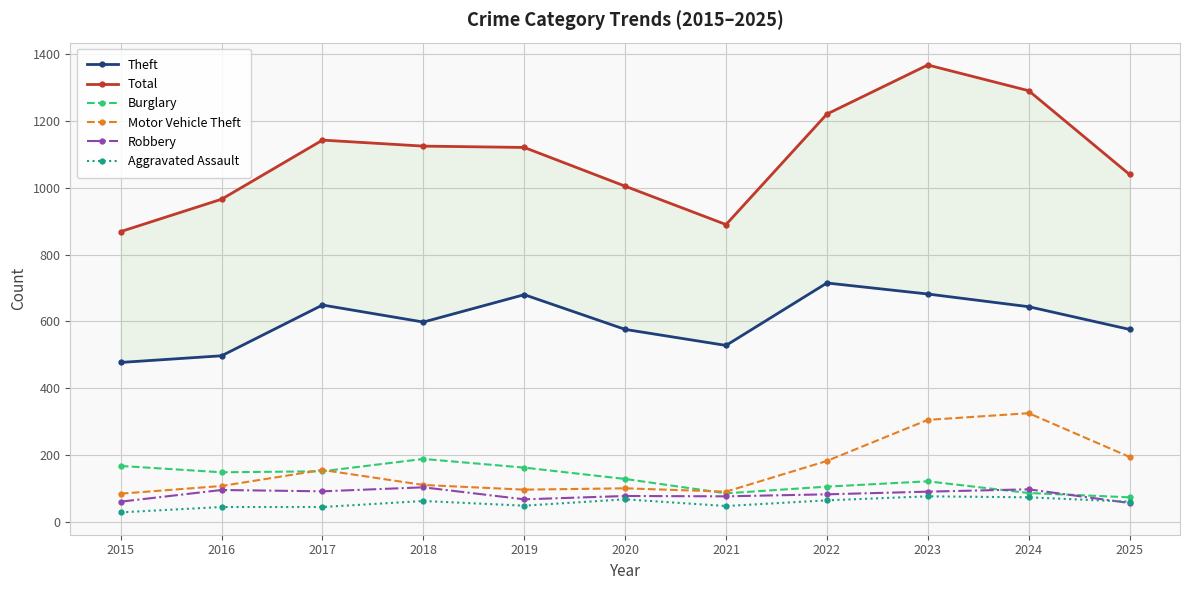

Between 2019 and 2024, which series saw the biggest shift?

Motor Vehicle Theft